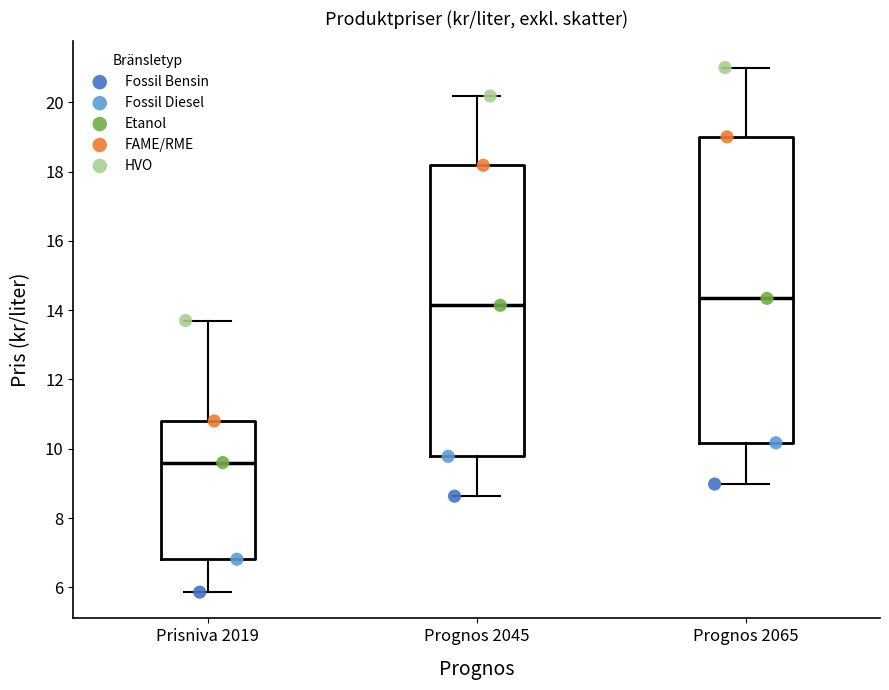

Reading left to right, read every box against the y-axis: the position of its median line, the range the box covers, and the ends of its whiskers. The values are not printed on the chart, so give them approximately, as read against the axis.

Prisniva 2019: median 9.6, box 6.8 to 10.8, whiskers 5.8 to 13.8
Prognos 2045: median 14.2, box 9.8 to 18.2, whiskers 8.6 to 20.2
Prognos 2065: median 14.4, box 10.2 to 19.0, whiskers 9.0 to 21.0